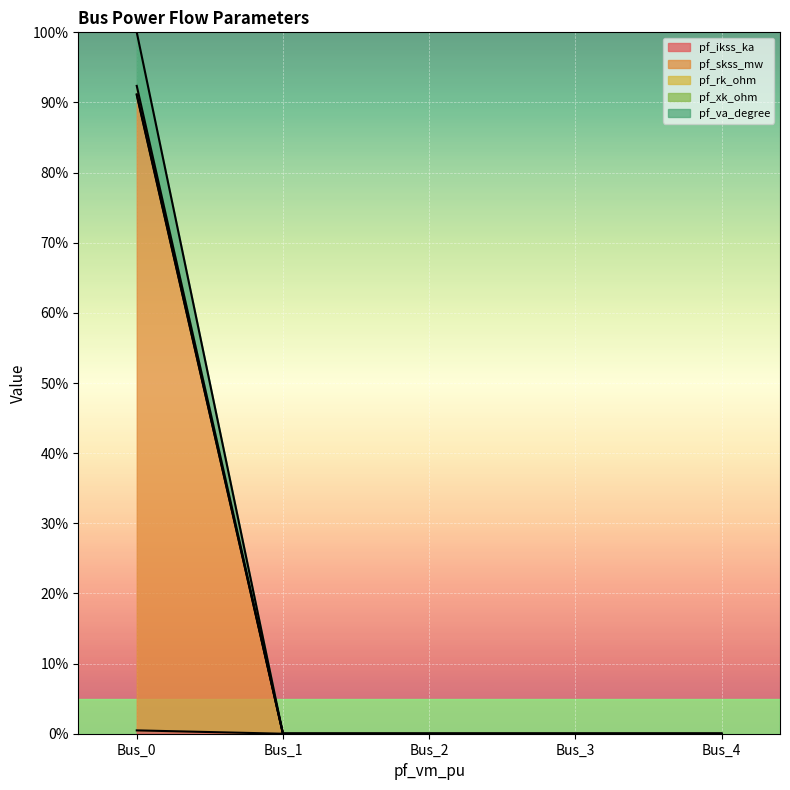

Which series has the largest total across all categories?

pf_xk_ohm